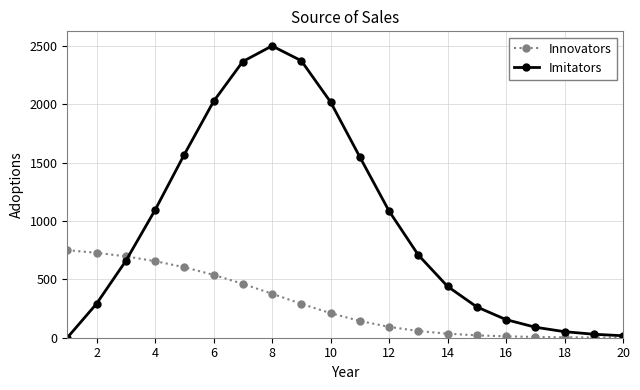

List the series in order of their overall mean, lowest first.

Innovators, Imitators